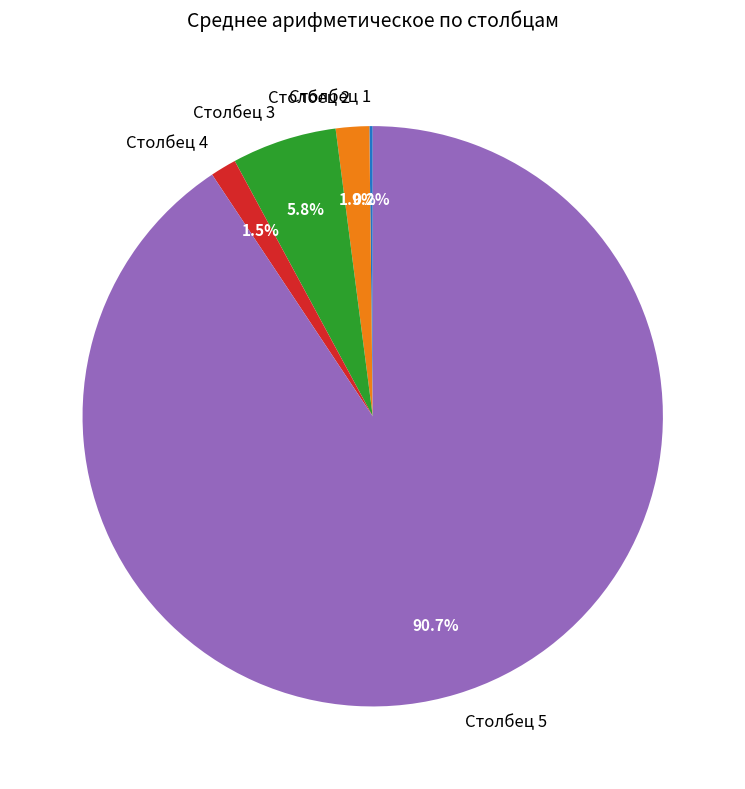

To the nearest percent, what is the difference between the largest and smallest slice percentages?

90%